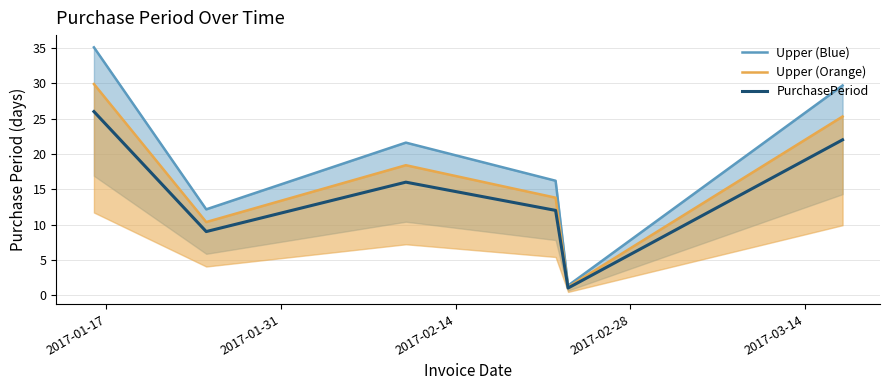

What is the highest value of the PurchasePeriod series?

26